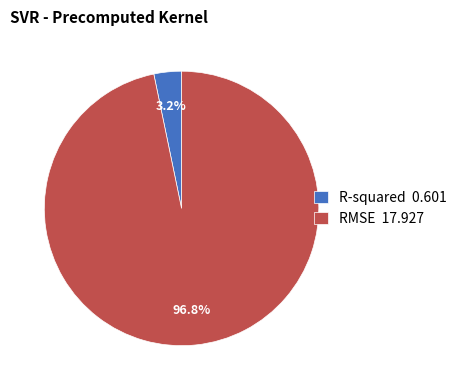

Is there any slice that represents more than half of the pie?

Yes